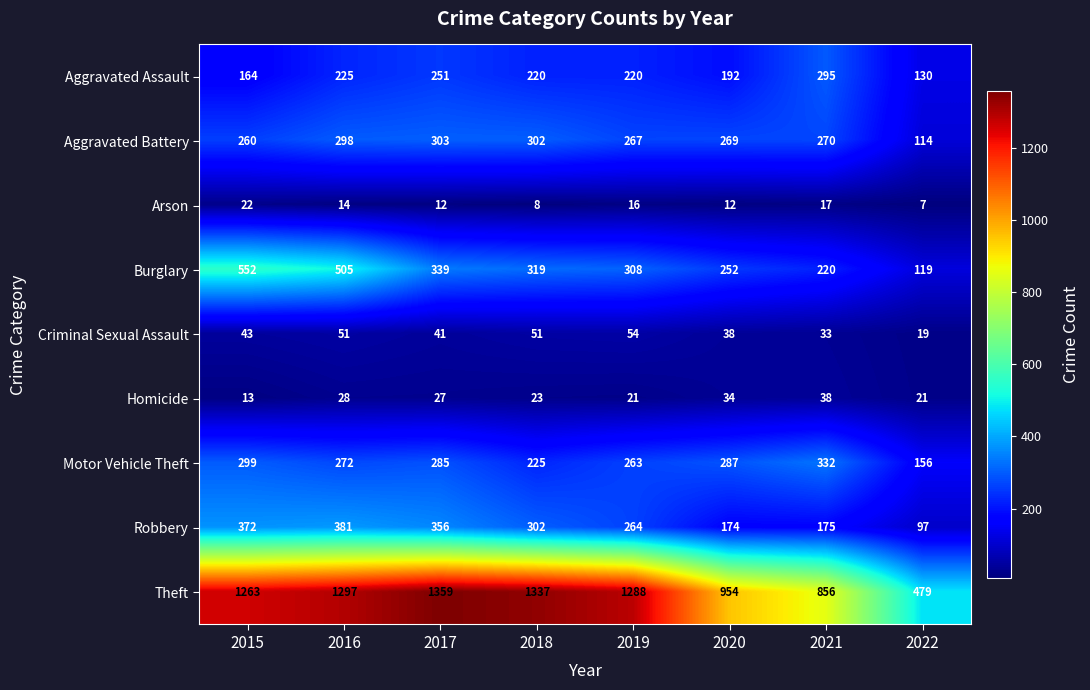

Which category has the lowest value across all series?

2022